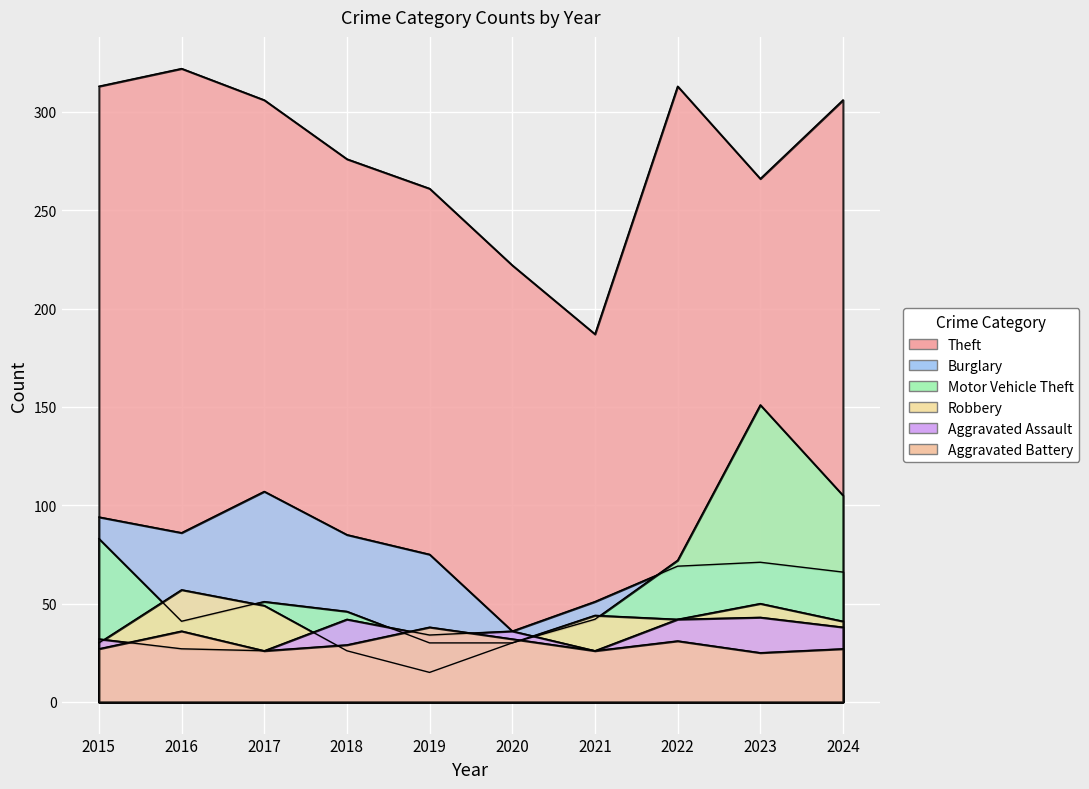

Between 2024 and 2023, which is larger?

2024